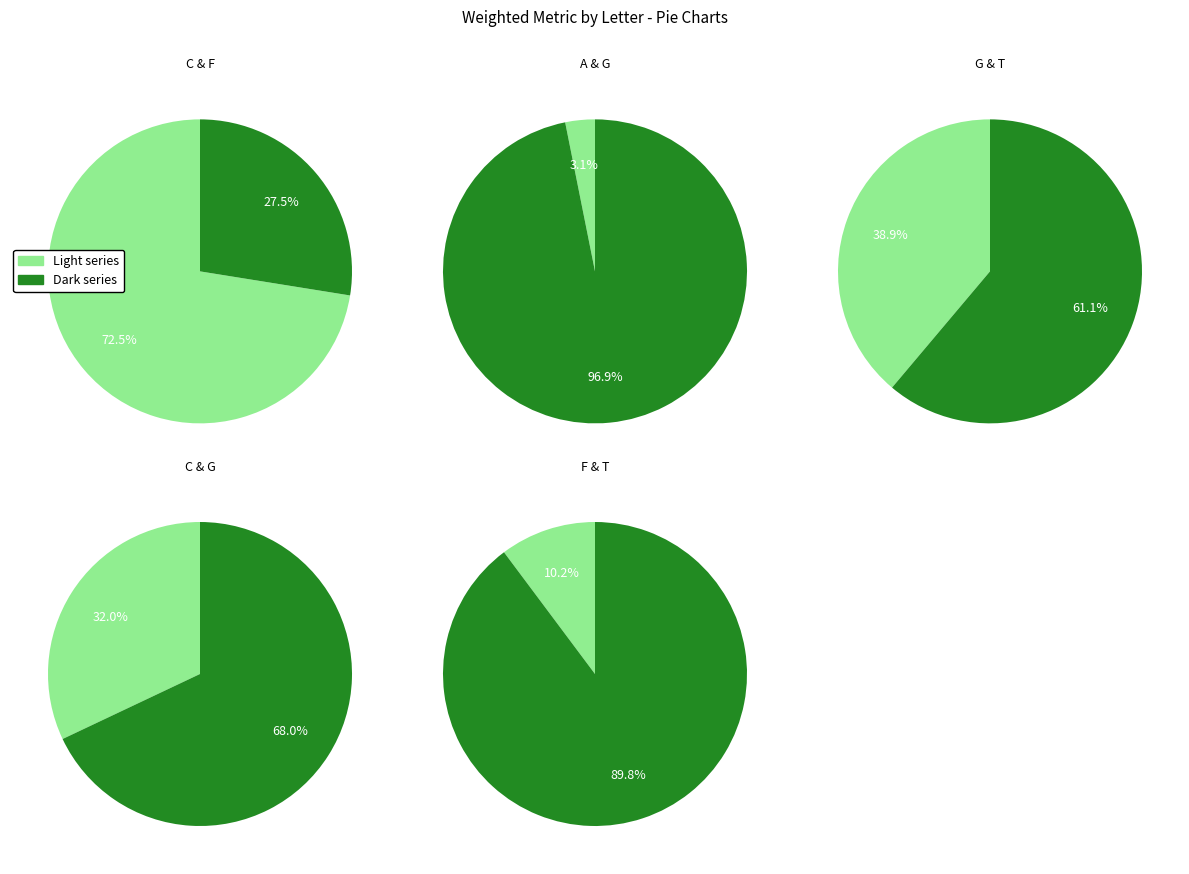

True or false: C accounts for 7% of the total.

False